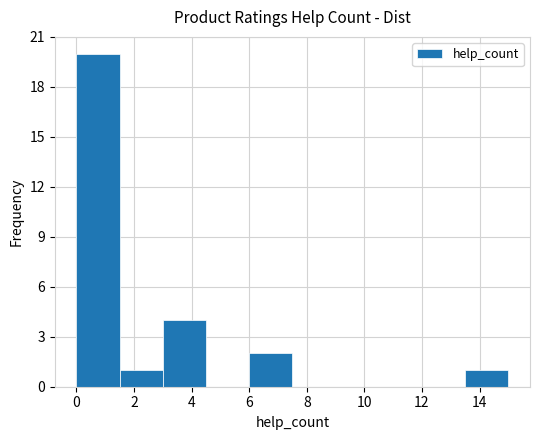

Reading left to right, transcribe this chart: for each bar, give the range it covers on the x-axis and its height. Neither the bar edges nor the heights are printed on the chart, so give them approximately, as read against the axes.

0.0 to 1.5: 20
1.5 to 3.0: 1
3.0 to 4.5: 4
4.5 to 6.0: 0
6.0 to 7.5: 2
7.5 to 9.0: 0
9.0 to 10.5: 0
10.5 to 12.0: 0
12.0 to 13.5: 0
13.5 to 15.0: 1